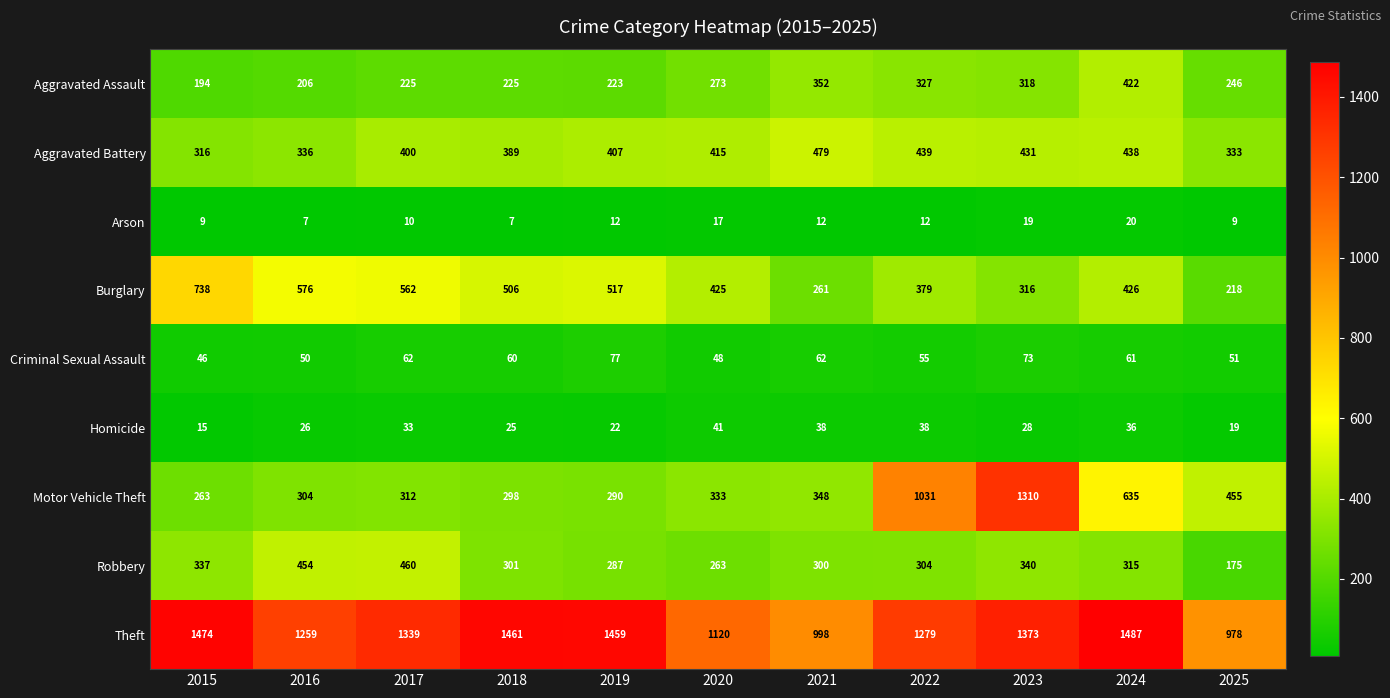

What is the difference between the second highest and minimum values in the Aggravated Battery series?

123